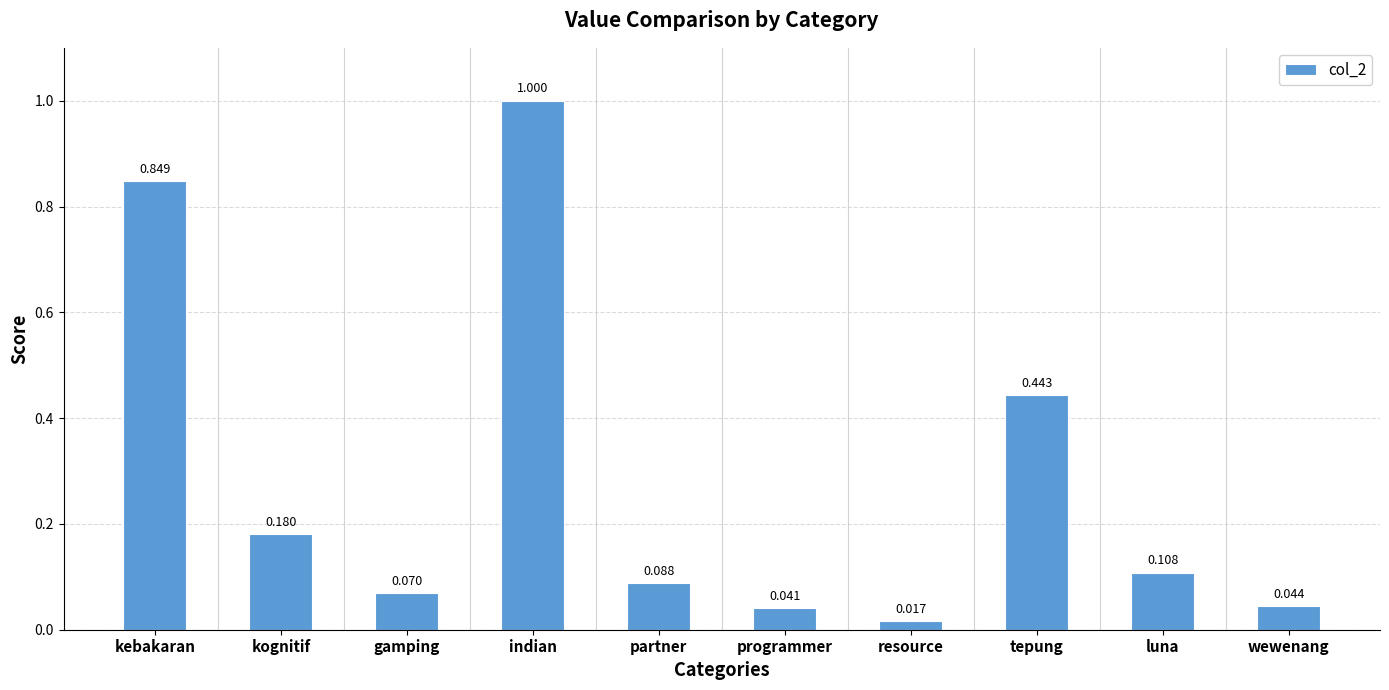

Rank the categories by value from lowest to highest.

resource, programmer, wewenang, gamping, partner, luna, kognitif, tepung, kebakaran, indian